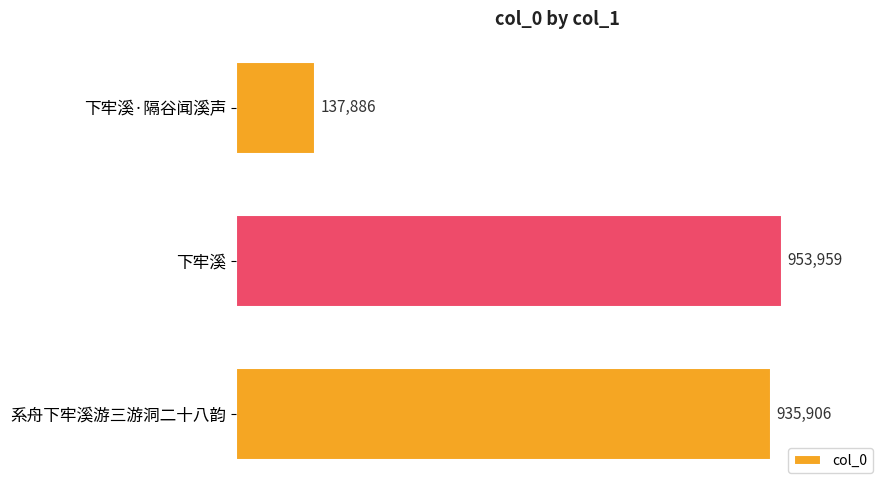

Rank the categories by value from highest to lowest.

下牢溪, 系舟下牢溪游三游洞二十八韵, 下牢溪·隔谷闻溪声